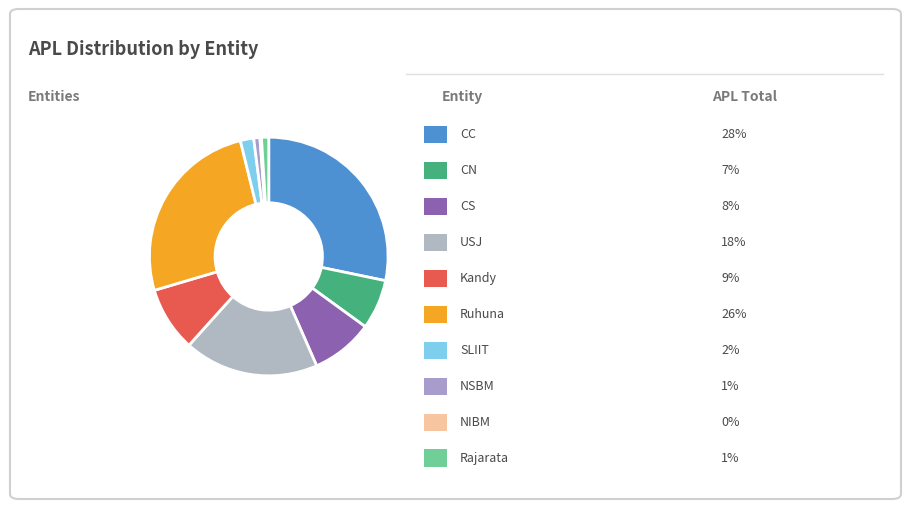

How many slices are in this pie chart?

10